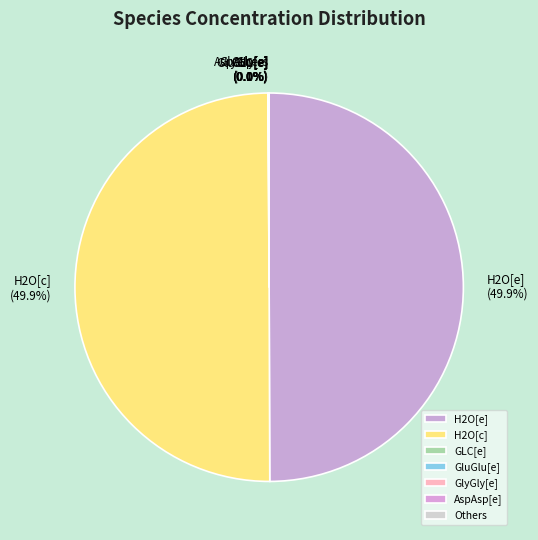

To the nearest percent, what portion does H2O[c] represent?

50%